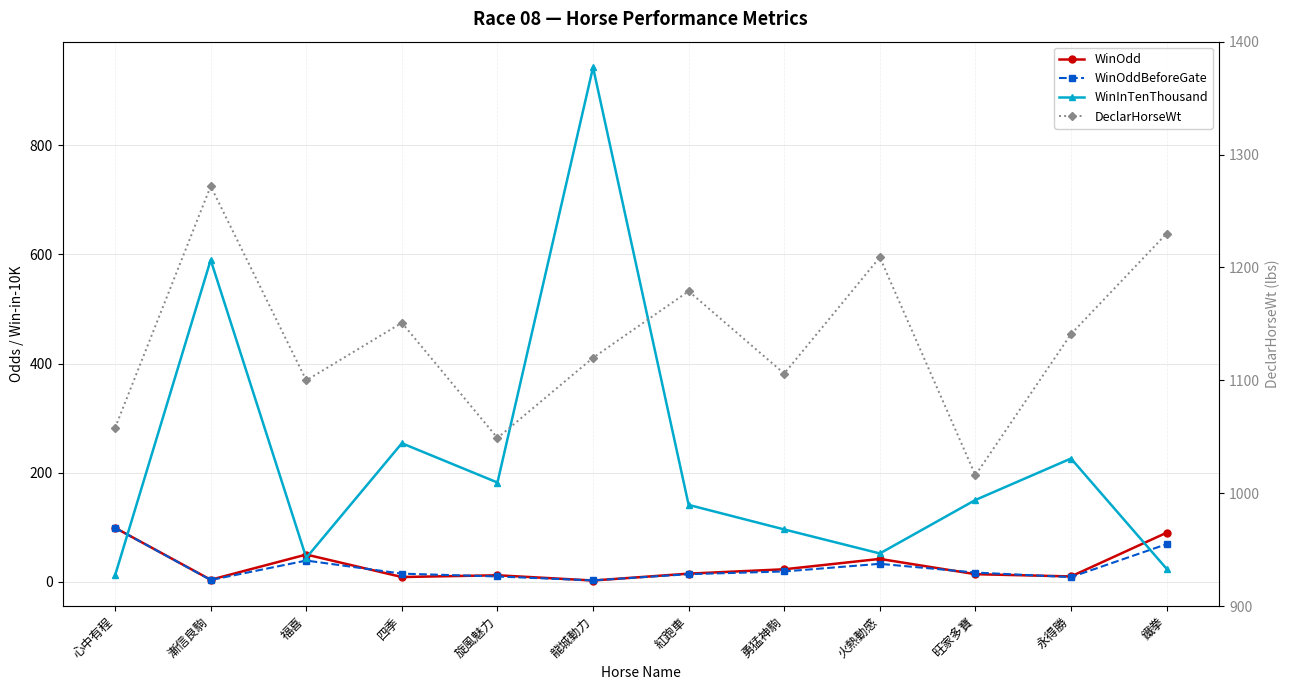

Reading left to right, transcribe all the data shown in this chart.

WinOdd: 心中有程=99.0	漸信良駒=3.8	福喜=50.0	四季=8.8	旋風魅力=12.0	龍城動力=2.4	紅跑車=15.0	勇猛神駒=23.0	火熱動感=42.0	旺家多寶=14.0	永得勝=9.9	鐵拳=90.0
WinOddBeforeGate: 心中有程=99.0	漸信良駒=3.3	福喜=39.0	四季=15.0	旋風魅力=9.8	龍城動力=2.6	紅跑車=14.0	勇猛神駒=19.0	火熱動感=33.0	旺家多寶=17.0	永得勝=8.6	鐵拳=69.0
WinInTenThousand: 心中有程=12.0	漸信良駒=590.0	福喜=44.0	四季=254.0	旋風魅力=182.0	龍城動力=943.0	紅跑車=141.0	勇猛神駒=96.0	火熱動感=52.0	旺家多寶=150.0	永得勝=226.0	鐵拳=24.0
DeclarHorseWt: 心中有程=1058.0	漸信良駒=1272.0	福喜=1100.0	四季=1151.0	旋風魅力=1049.0	龍城動力=1120.0	紅跑車=1179.0	勇猛神駒=1106.0	火熱動感=1209.0	旺家多寶=1016.0	永得勝=1141.0	鐵拳=1230.0